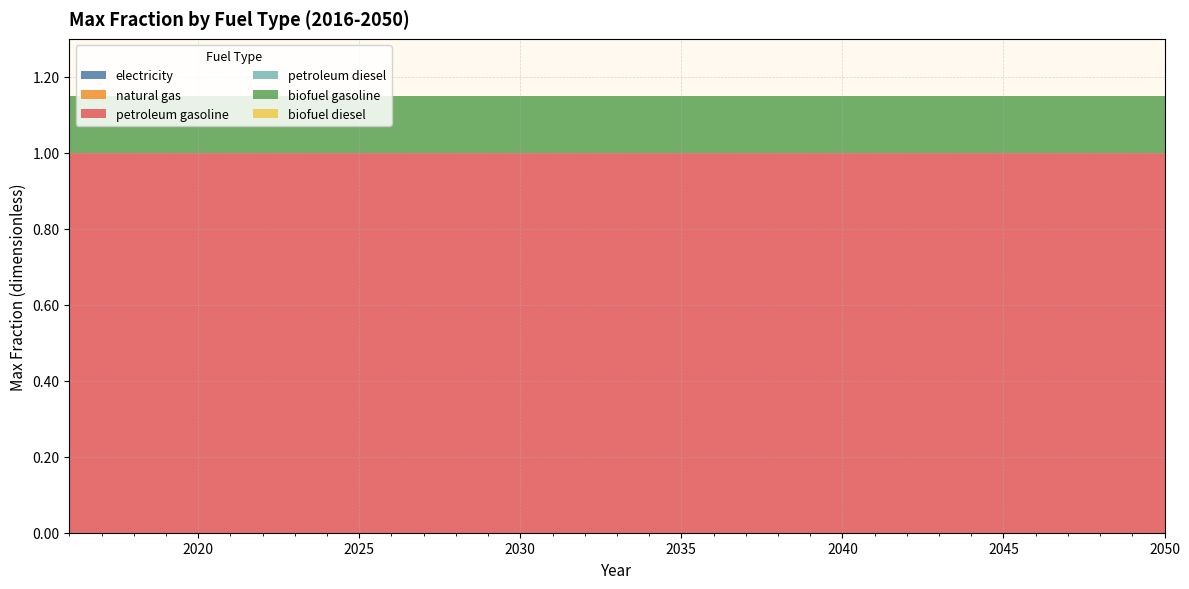

Reading left to right, extract all data points from this chart.

electricity: 0.0	0.0	0.0	0.0	0.0	0.0	0.0	0.0	0.0	0.0	0.0	0.0	0.0	0.0	0.0	0.0	0.0	0.0	0.0	0.0	0.0	0.0	0.0	0.0	0.0	0.0	0.0	0.0	0.0	0.0	0.0	0.0	0.0	0.0	0.0
natural gas: 0.0	0.0	0.0	0.0	0.0	0.0	0.0	0.0	0.0	0.0	0.0	0.0	0.0	0.0	0.0	0.0	0.0	0.0	0.0	0.0	0.0	0.0	0.0	0.0	0.0	0.0	0.0	0.0	0.0	0.0	0.0	0.0	0.0	0.0	0.0
petroleum gasoline: 1.0	1.0	1.0	1.0	1.0	1.0	1.0	1.0	1.0	1.0	1.0	1.0	1.0	1.0	1.0	1.0	1.0	1.0	1.0	1.0	1.0	1.0	1.0	1.0	1.0	1.0	1.0	1.0	1.0	1.0	1.0	1.0	1.0	1.0	1.0
petroleum diesel: 0.0	0.0	0.0	0.0	0.0	0.0	0.0	0.0	0.0	0.0	0.0	0.0	0.0	0.0	0.0	0.0	0.0	0.0	0.0	0.0	0.0	0.0	0.0	0.0	0.0	0.0	0.0	0.0	0.0	0.0	0.0	0.0	0.0	0.0	0.0
biofuel gasoline: 0.1	0.1	0.1	0.1	0.1	0.1	0.1	0.1	0.1	0.1	0.1	0.1	0.1	0.1	0.1	0.1	0.1	0.1	0.1	0.1	0.1	0.1	0.1	0.1	0.1	0.1	0.1	0.1	0.1	0.1	0.1	0.1	0.1	0.1	0.1
biofuel diesel: 0.0	0.0	0.0	0.0	0.0	0.0	0.0	0.0	0.0	0.0	0.0	0.0	0.0	0.0	0.0	0.0	0.0	0.0	0.0	0.0	0.0	0.0	0.0	0.0	0.0	0.0	0.0	0.0	0.0	0.0	0.0	0.0	0.0	0.0	0.0